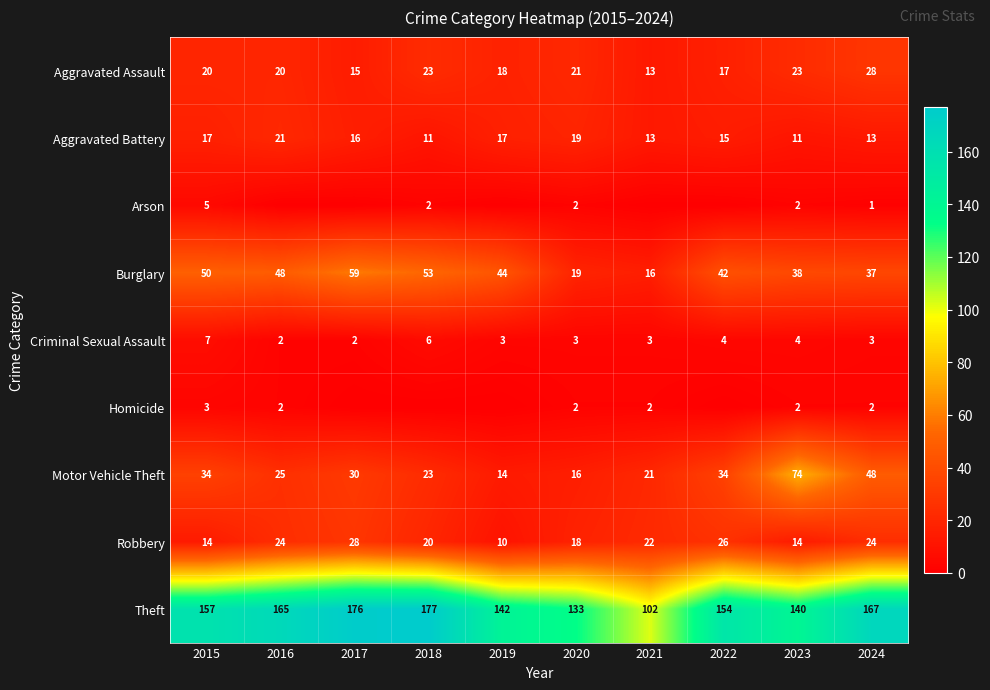

True or false: Homicide has a value of 5 at 2015.

False